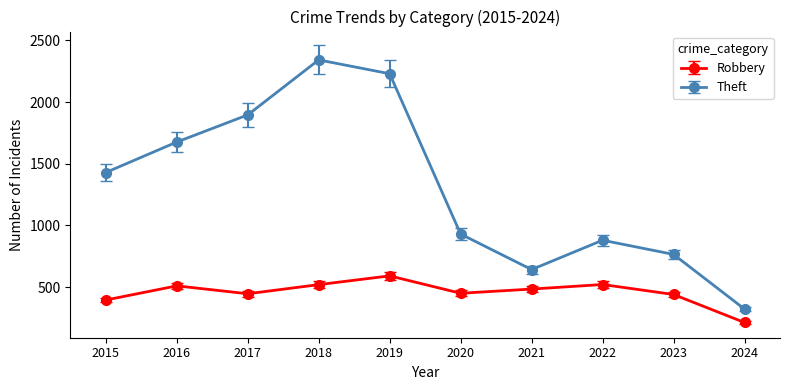

True or false: Robbery and Theft intersect in this chart.

False